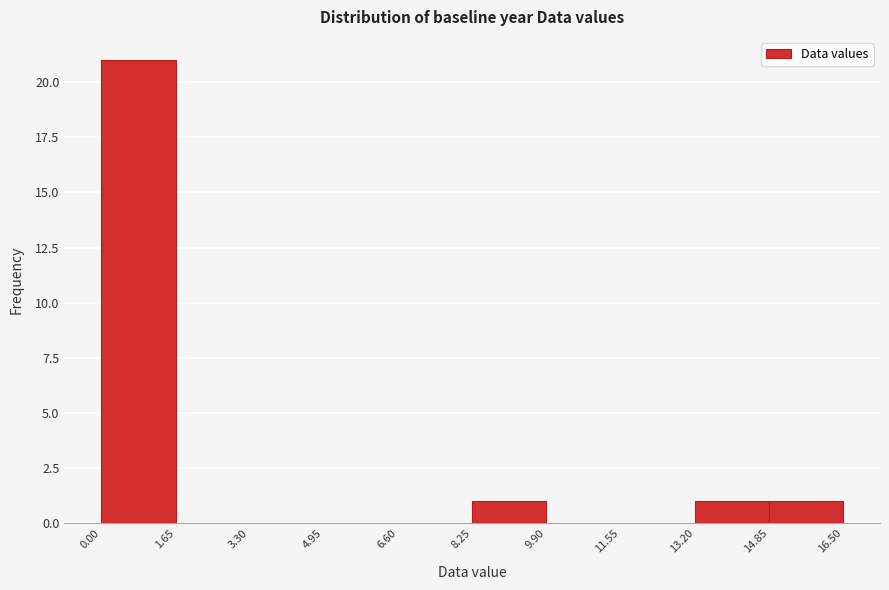

Reading left to right, list every bar in this chart as the range it spans on the x-axis followed by its height. The values are not printed on the chart, so give them approximately, as read against the axis.

0.00 to 1.65: 21
1.65 to 3.30: 0
3.30 to 4.95: 0
4.95 to 6.60: 0
6.60 to 8.25: 0
8.25 to 9.90: 1
9.90 to 11.55: 0
11.55 to 13.20: 0
13.20 to 14.85: 1
14.85 to 16.50: 1